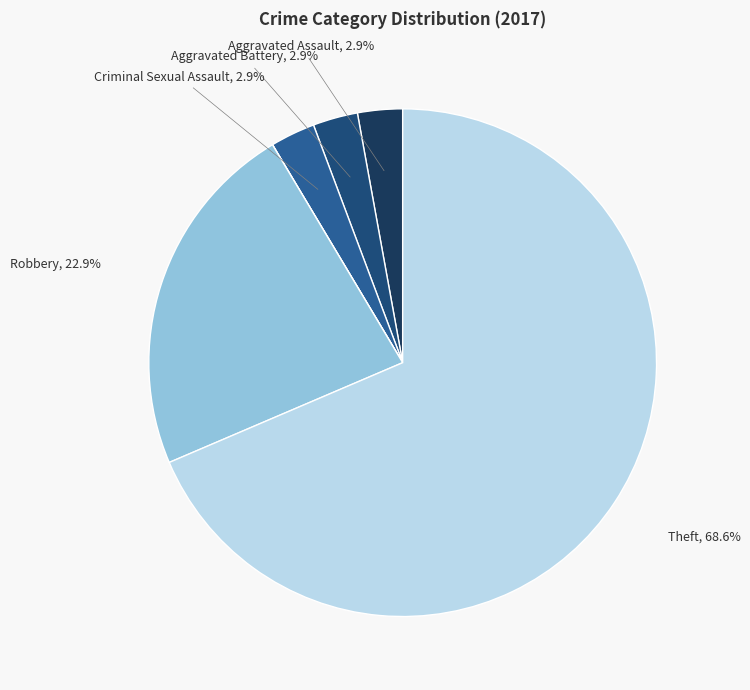

Which category has the biggest portion of the pie?

Theft